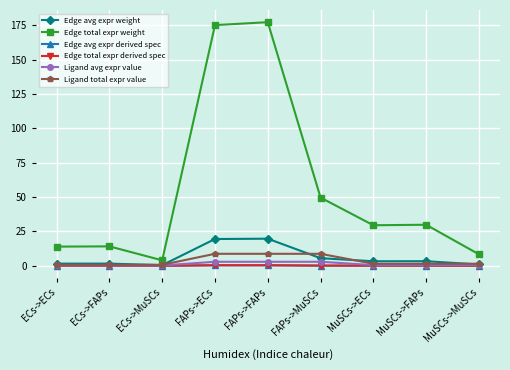

Does the chart have visible grid lines?

Yes